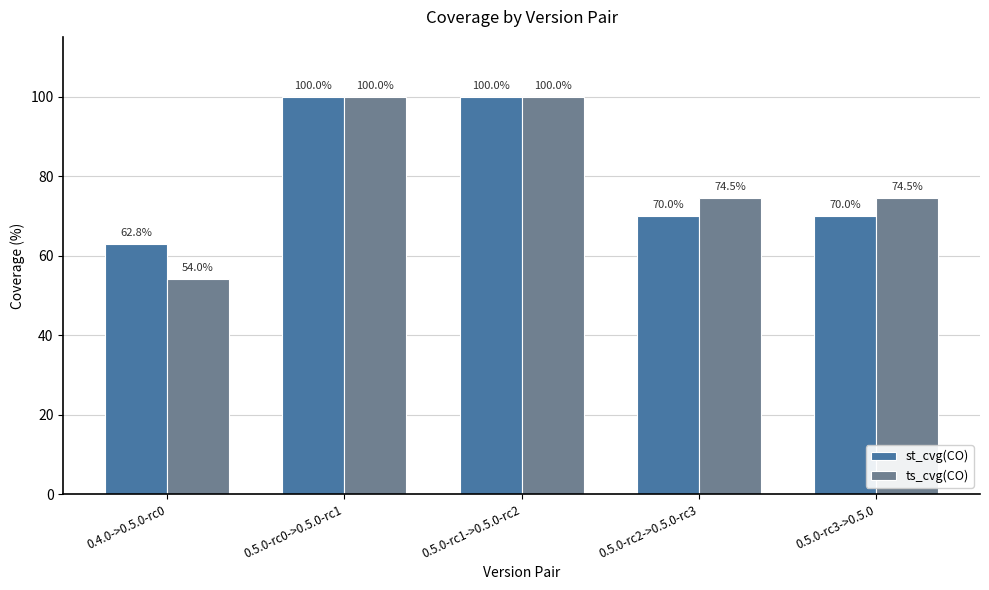

How many data points does each series have?

5